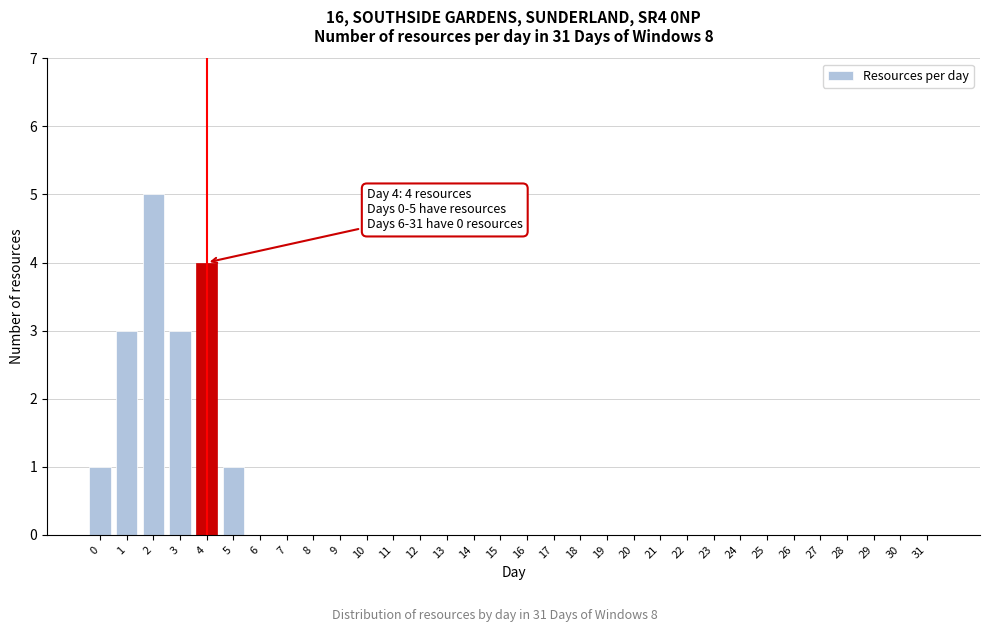

What is the greatest value displayed?

5